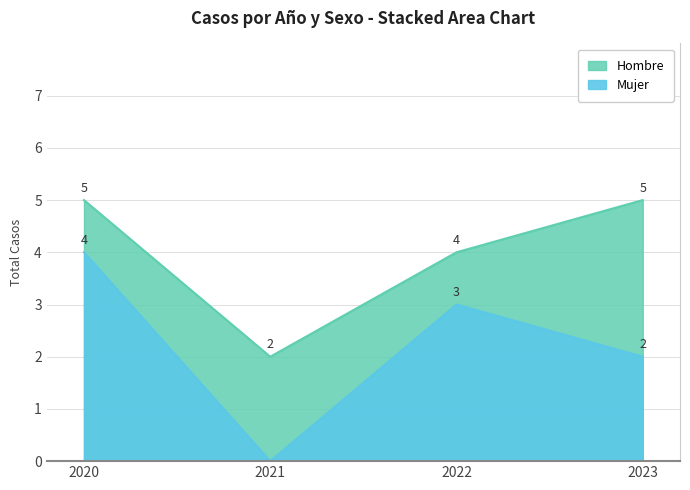

Which category has the lowest value across all series?

2021